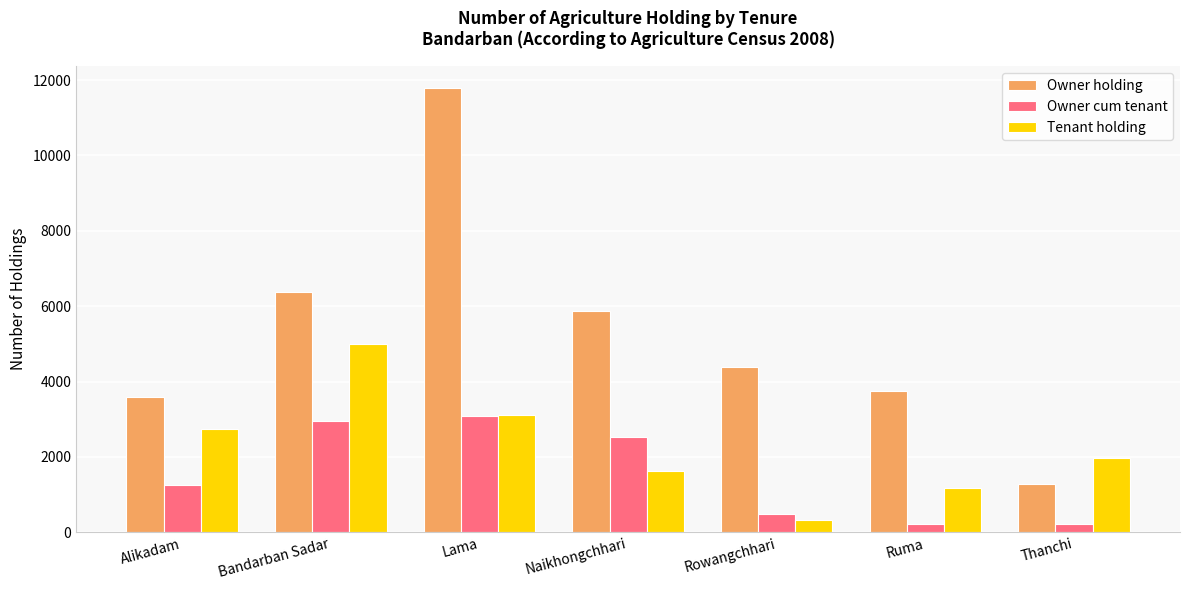

Which category has the highest value in the Owner holding series?

Lama